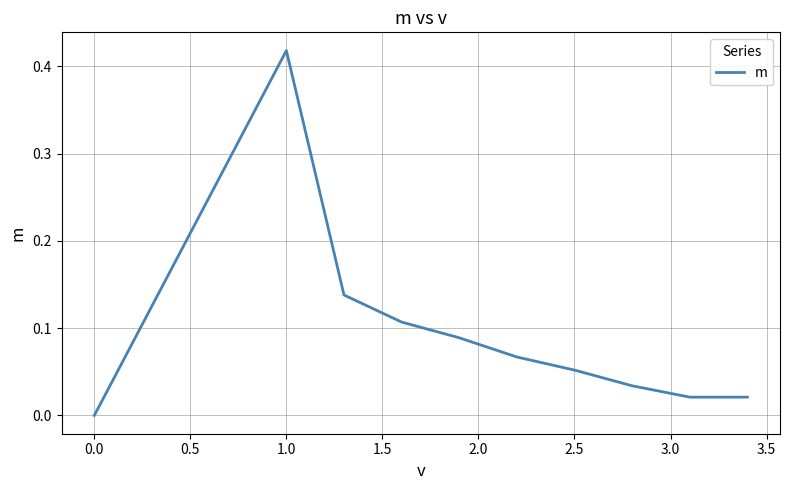

Count the number of categories in the chart.

10